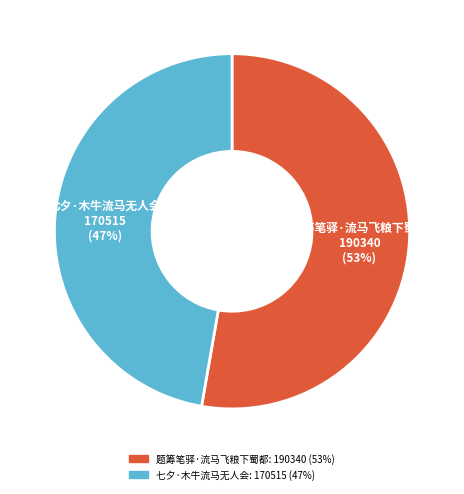

What is the ratio of the value at 七夕·木牛流马无人会 to the value at 题筹笔驿·流马飞粮下蜀都?

0.9